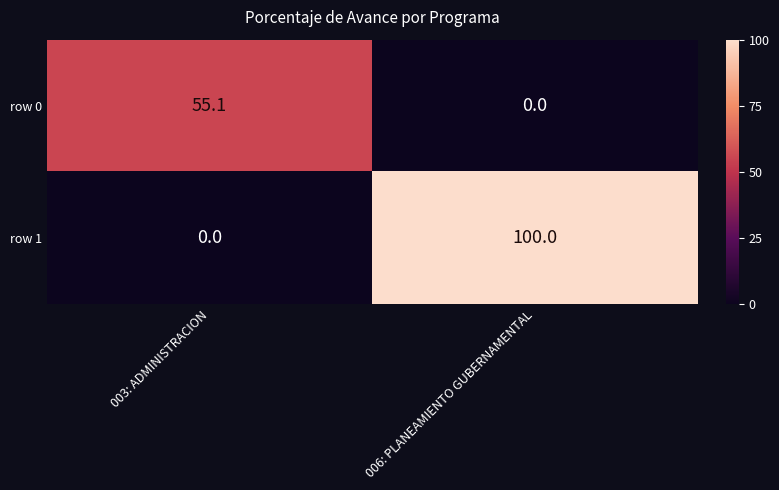

What is the sum of all row 1 values?

100.0